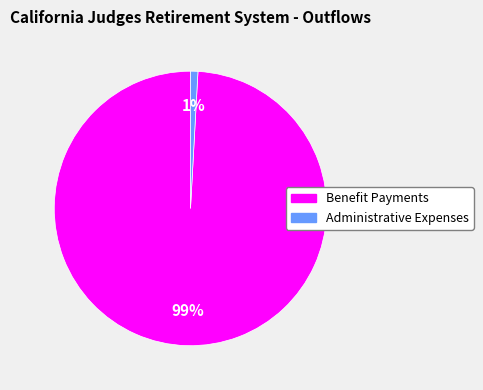

To the nearest percent, what is the difference between the largest and smallest slice percentages?

98%